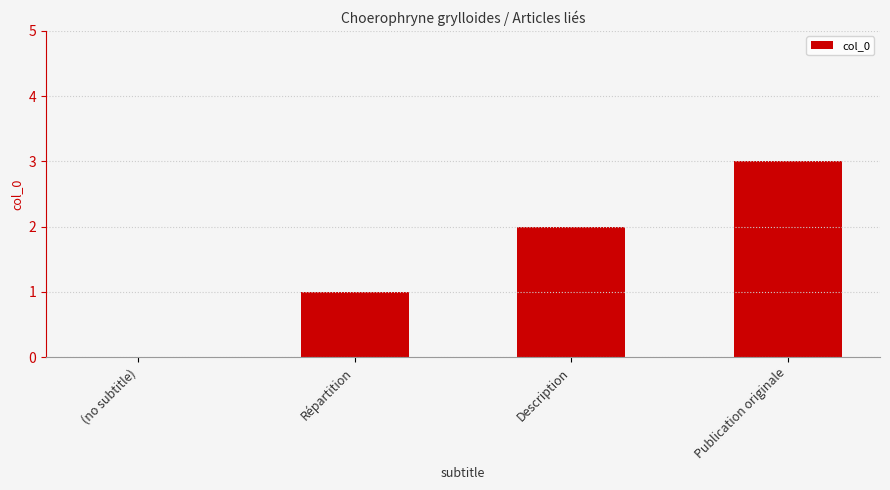

What is the greatest value displayed?

3